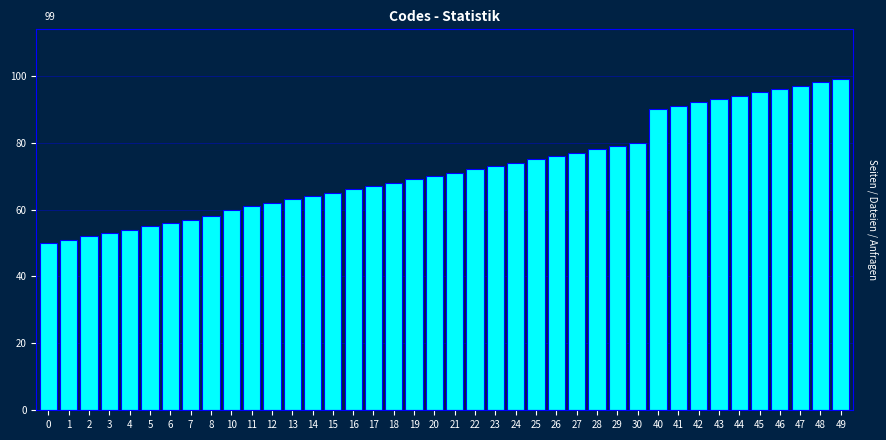

Approximately how many times larger is the value at 26 compared to 8?

1.3